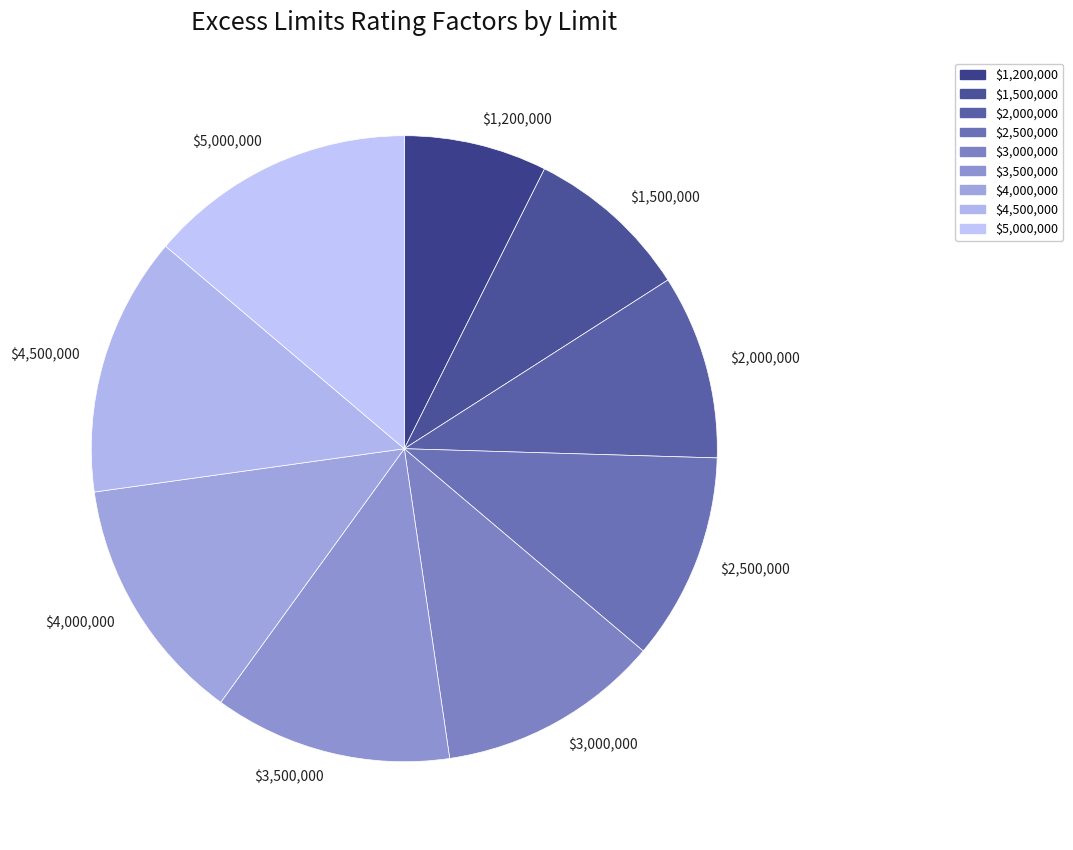

Which slice is the smallest?

$1,200,000